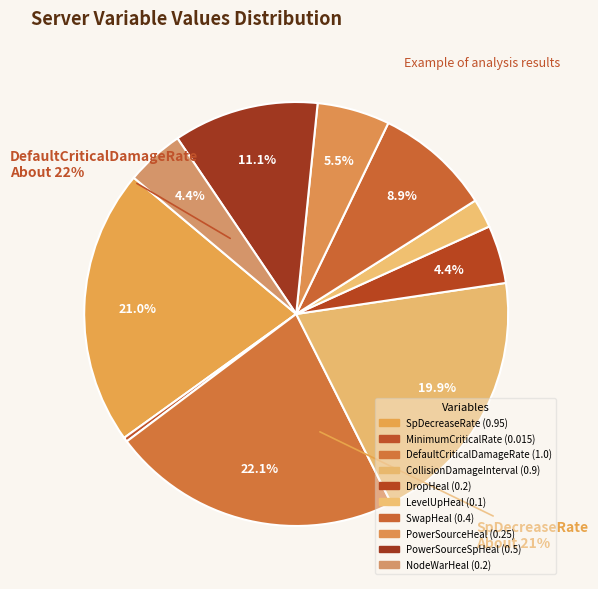

The DropHeal slice represents 4% of the pie. True or false?

True